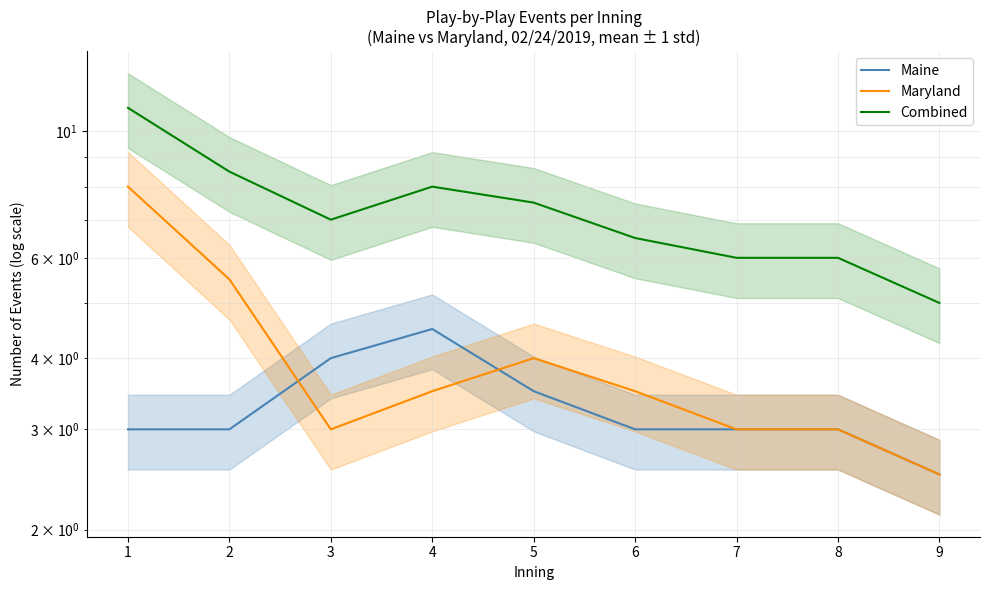

In Maryland, how many points are lower than both neighbors (excluding endpoints)?

1